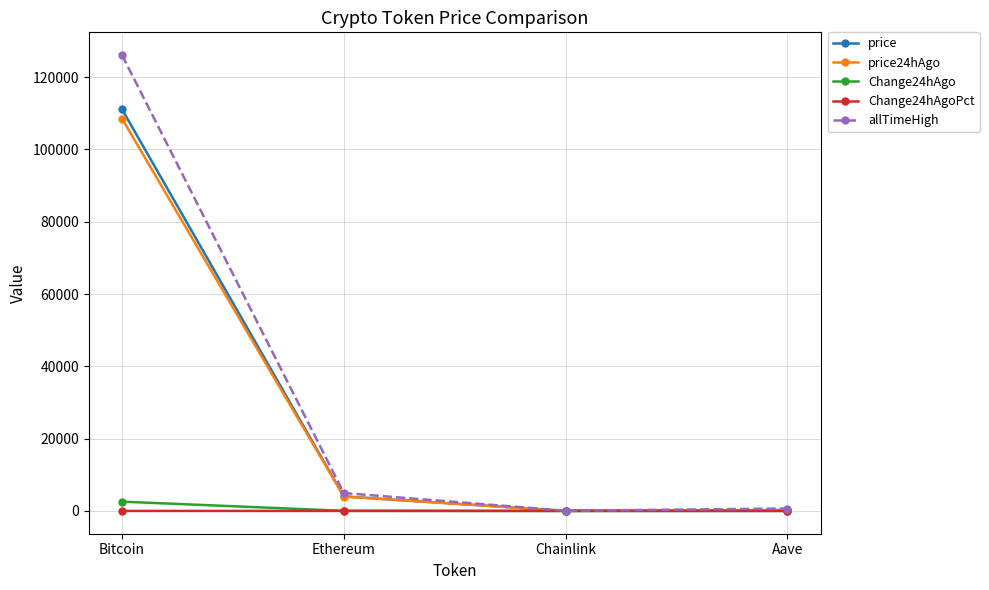

True or false: allTimeHigh has a value of 126080.0 at Bitcoin.

True